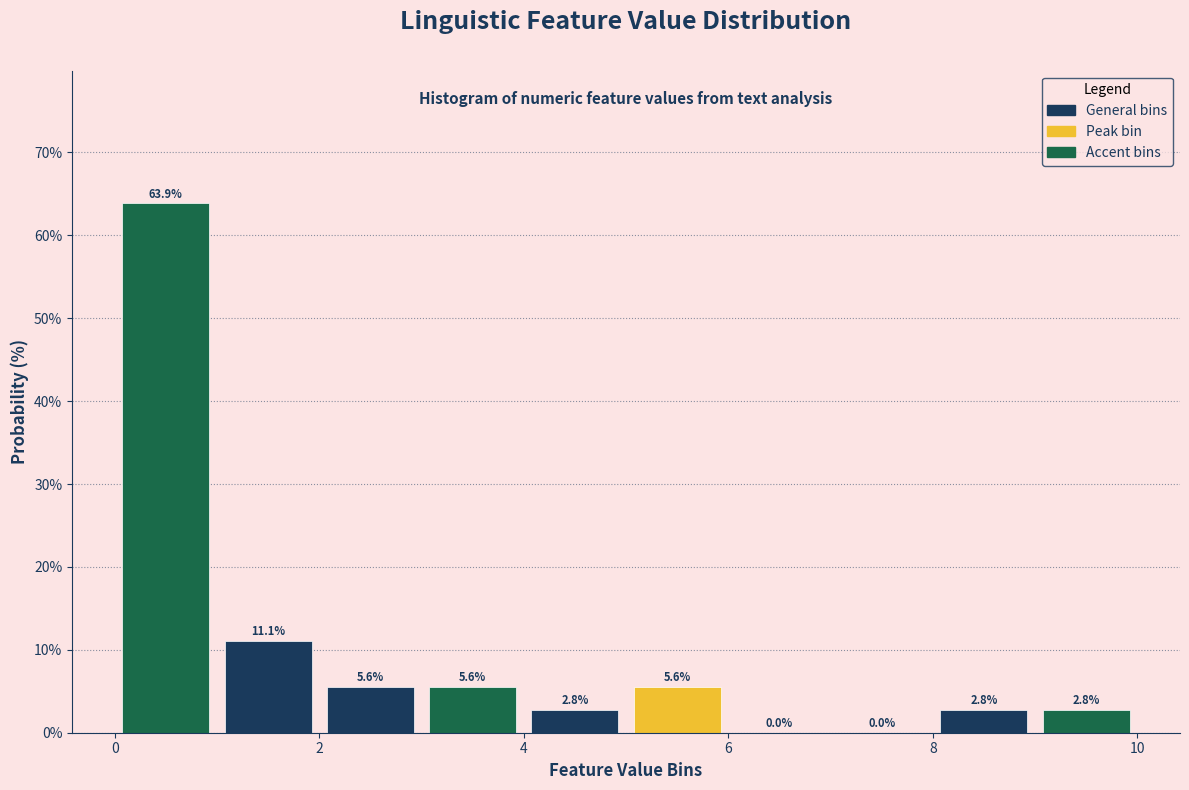

Over which range of the x-axis is the bar tallest?

0 to 1